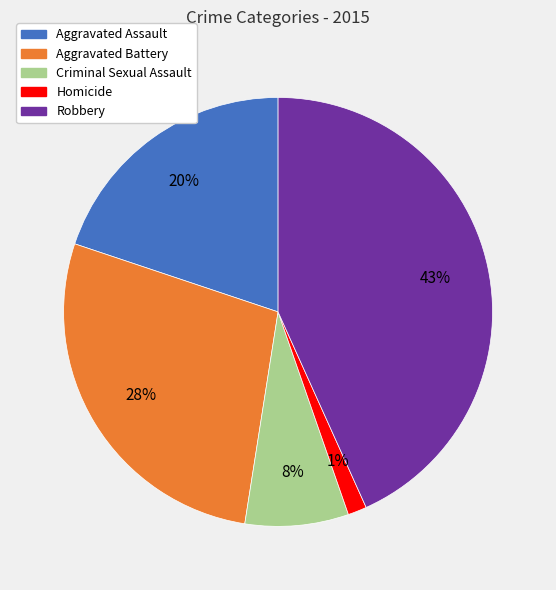

What is the largest slice in the pie chart?

Robbery